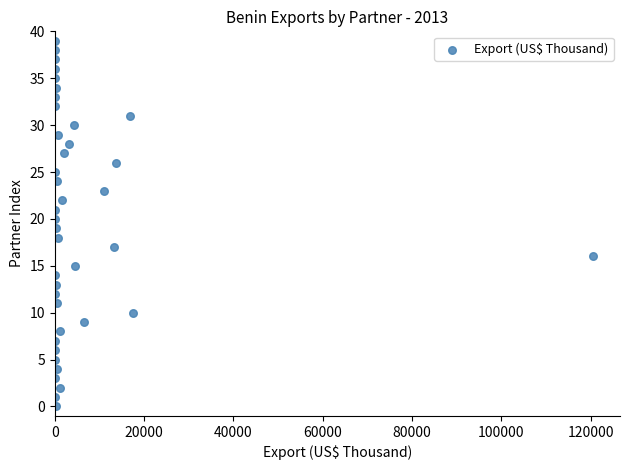

What is the range of Y values (max minus min)?

39